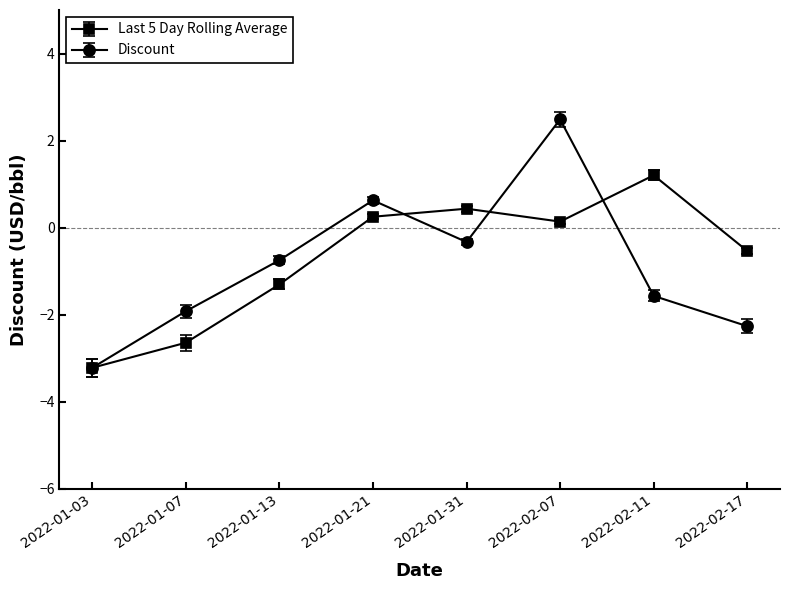

Rank the categories by Discount value from highest to lowest.

2022-02-07, 2022-01-21, 2022-01-31, 2022-01-13, 2022-02-11, 2022-01-07, 2022-02-17, 2022-01-03